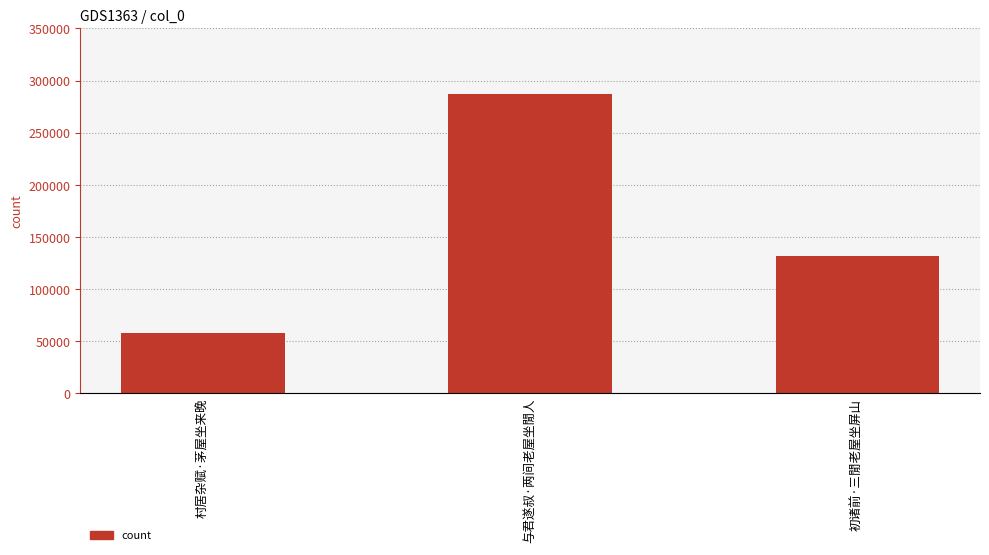

What is the minimum value shown in the chart?

57240